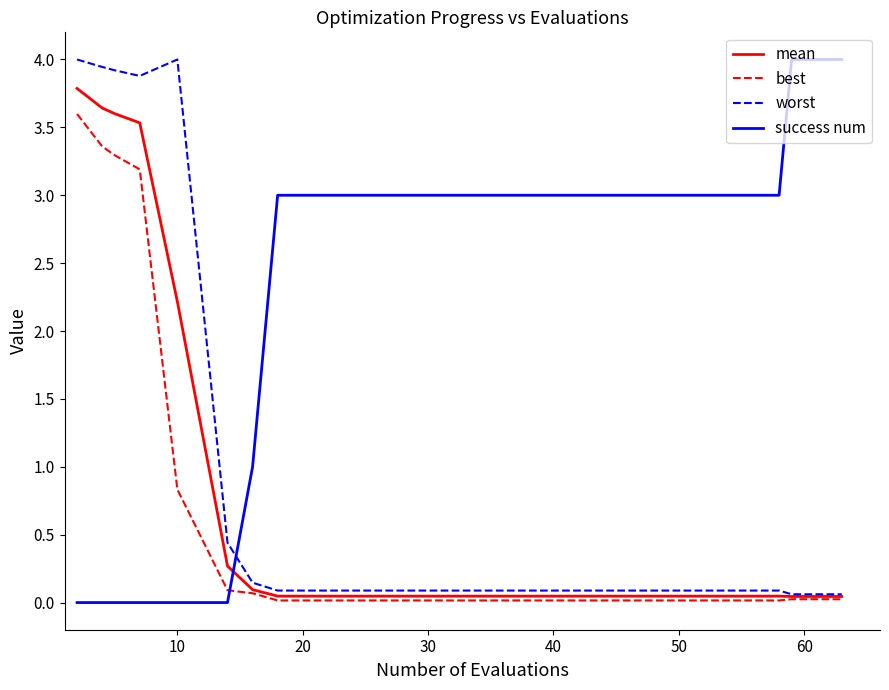

What is the highest value of the worst series?

4.0